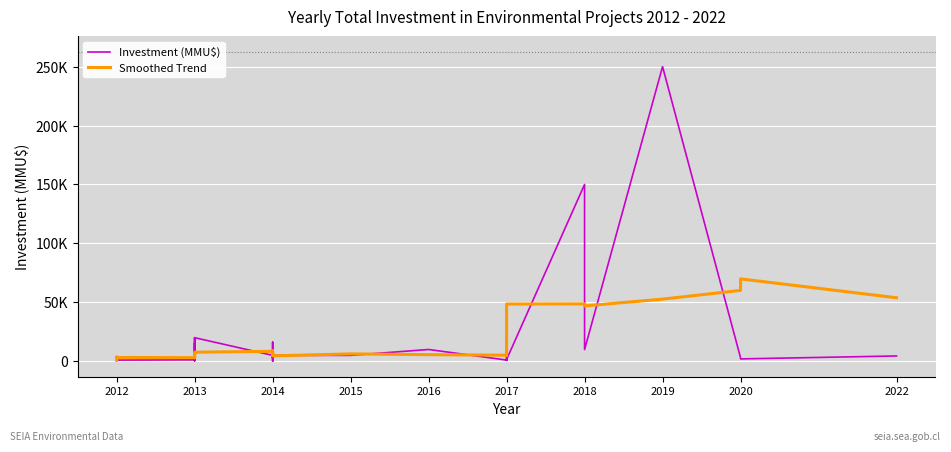

True or false: Smoothed Trend and Investment (MMU$) intersect in this chart.

True